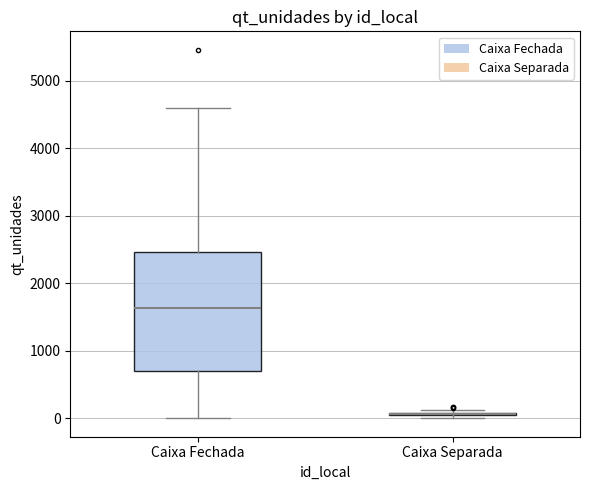

Which box is the tallest, from its lower edge to its upper edge?

Caixa Fechada